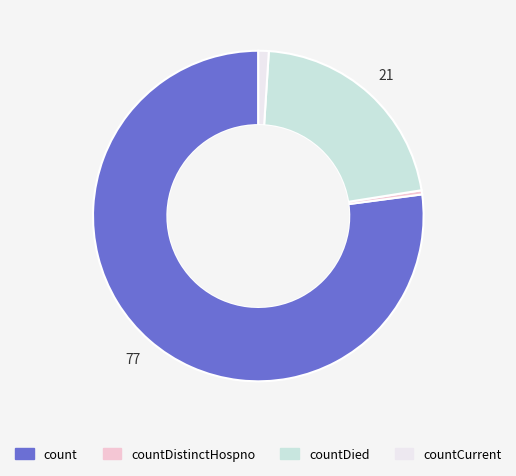

Is it true that countCurrent is 1% of the pie?

True